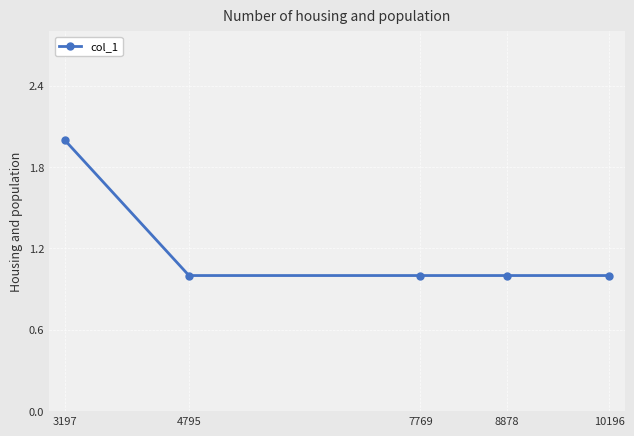

The value at 10196 is 1. True or false?

True